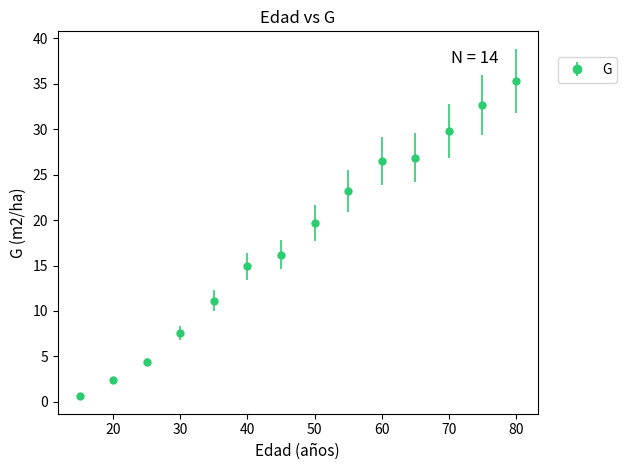

True or false: the data has more than 1 interior local peaks.

False